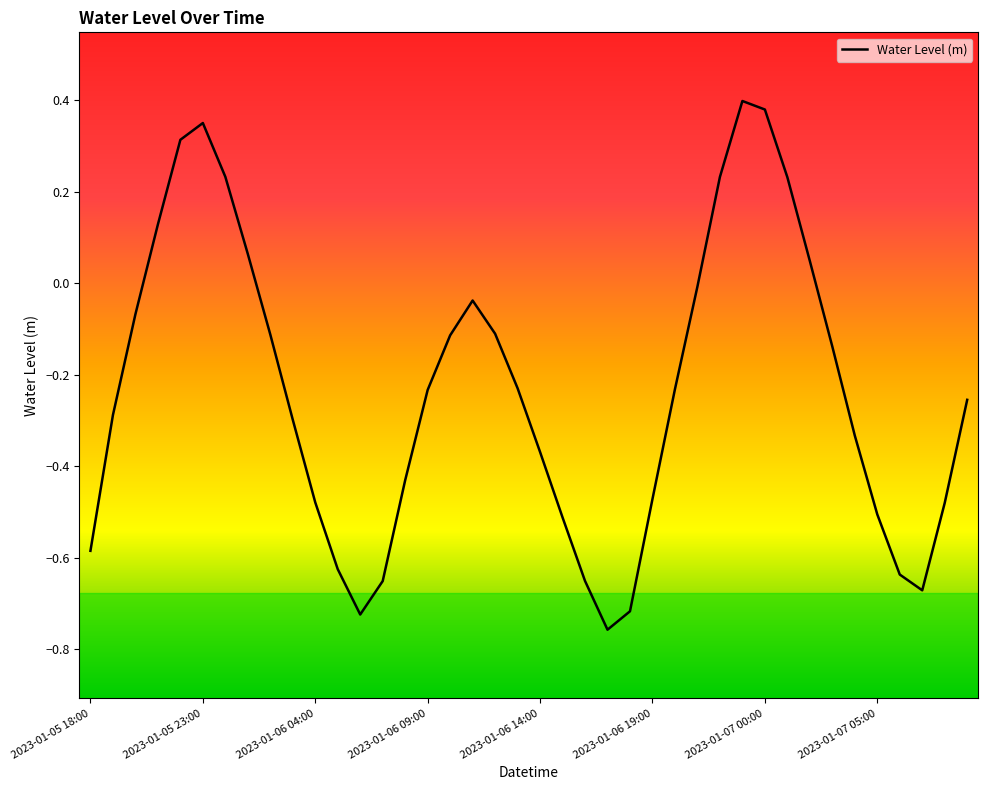

What is the difference between the maximum and minimum values?

1.2